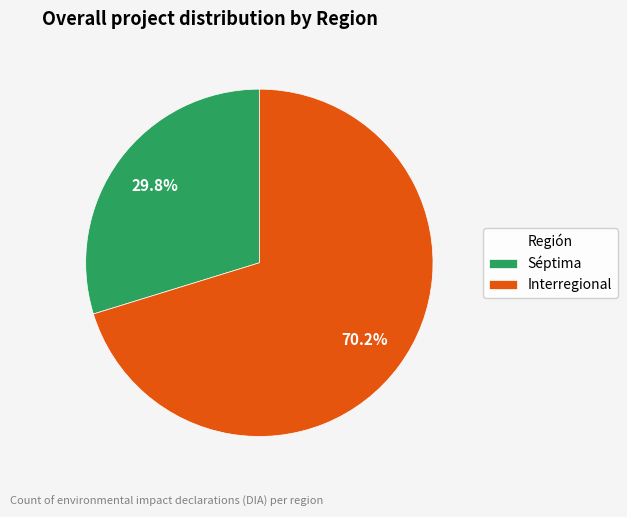

To the nearest percent, what is the average slice percentage?

50%